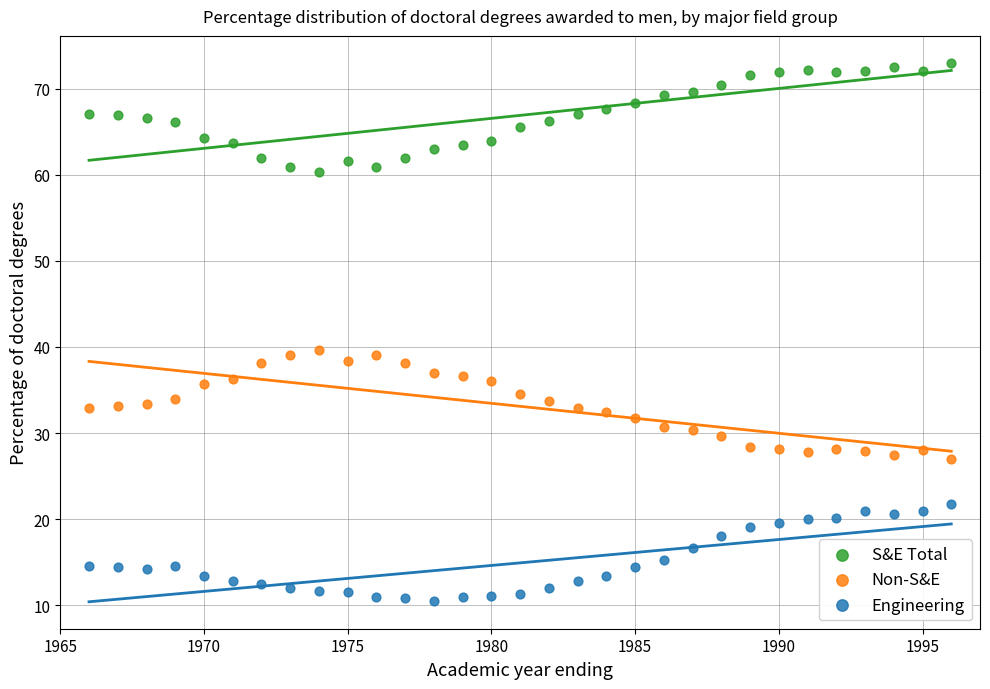

Which series reaches the maximum Y coordinate?

S&E Total